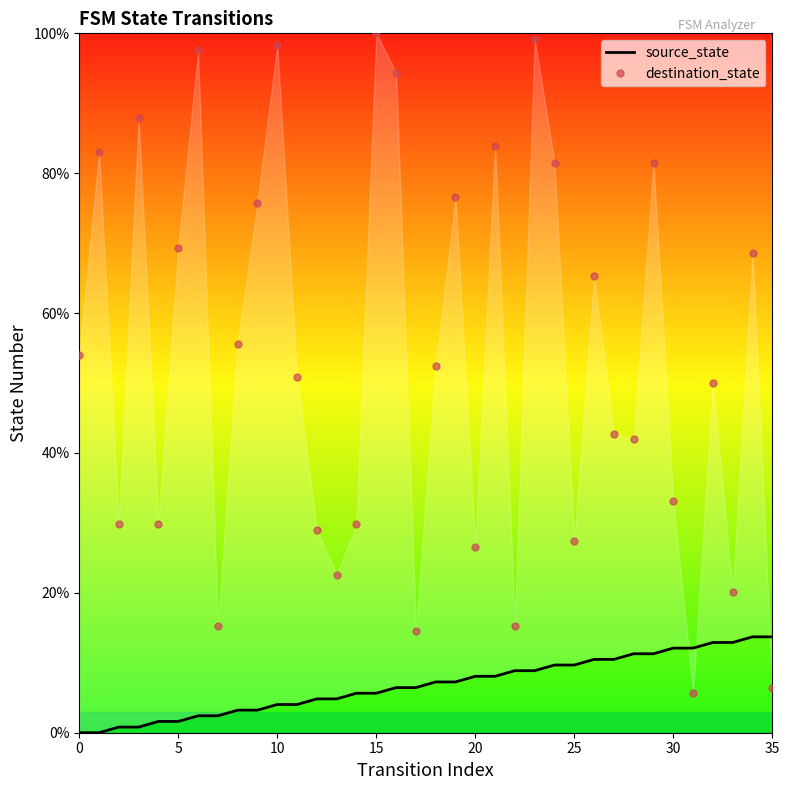

What is the difference between the destination_state values at 26 and 35?

58.9